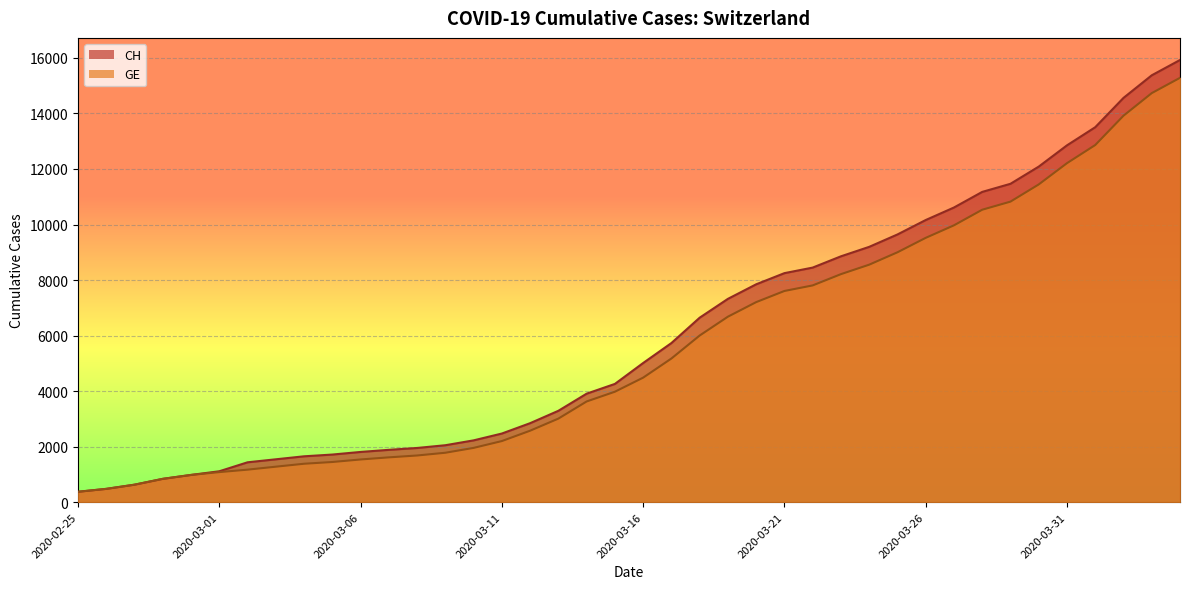

Which label corresponds to the largest value in the chart?

2020-04-04